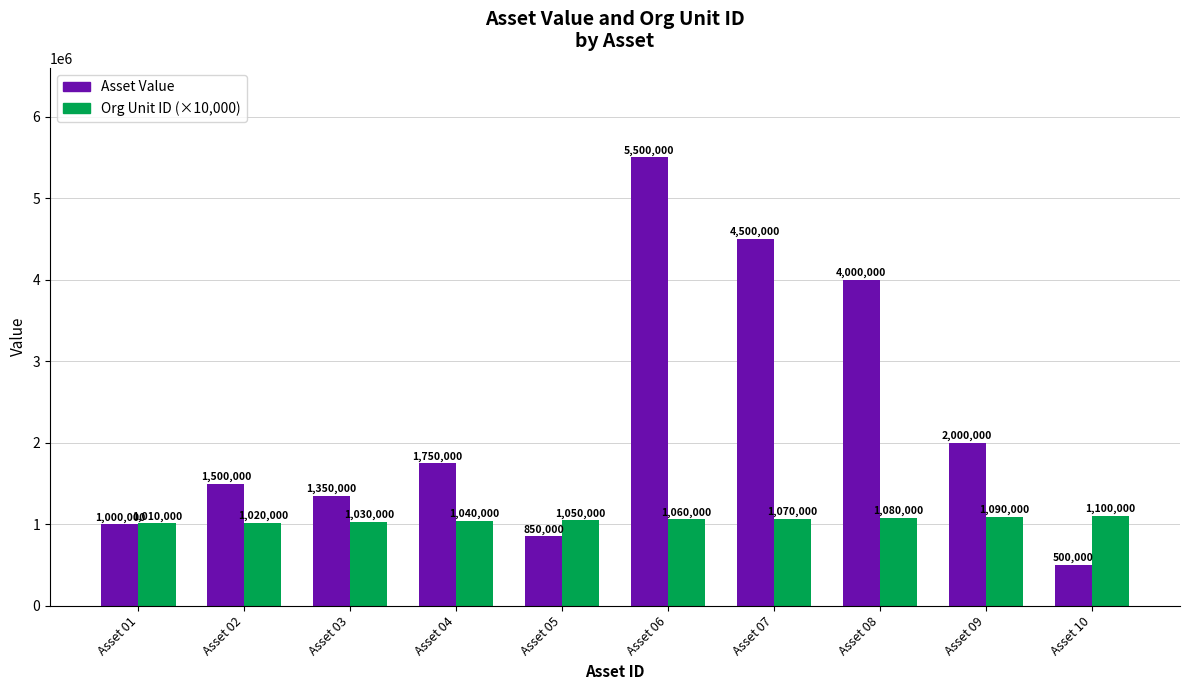

Between Asset 02 and Asset 07, which series saw the biggest shift?

Asset Value